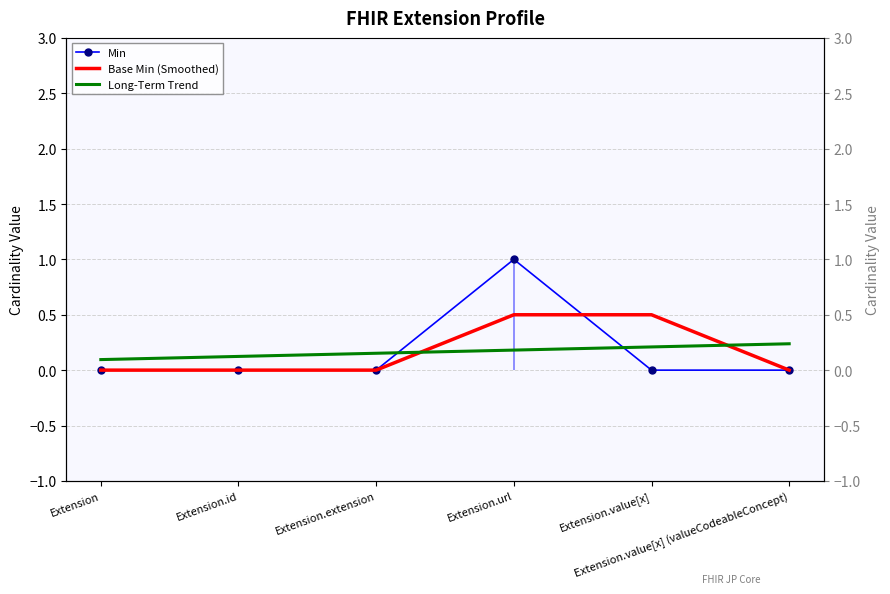

How many lines are shown in the chart?

3